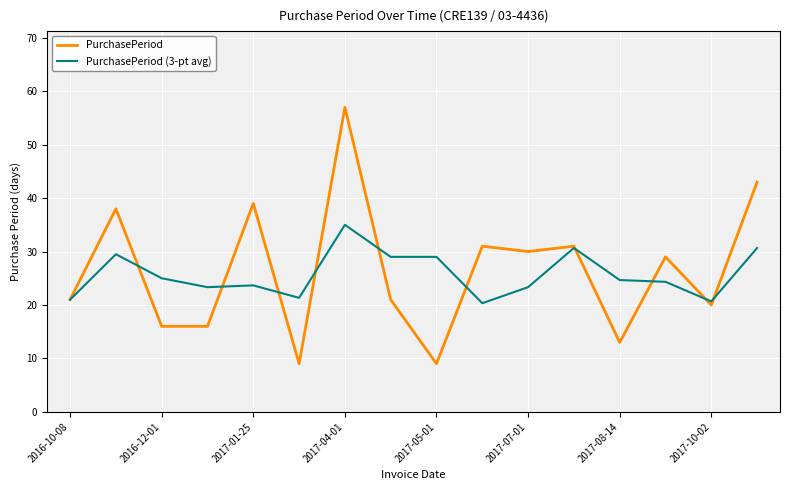

Reading left to right, extract all data points from this chart.

PurchasePeriod: 21.0	38.0	16.0	16.0	39.0	9.0	57.0	21.0	9.0	31.0	30.0	31.0	13.0	29.0	20.0	43.0
PurchasePeriod (3-pt avg): 21.0	29.5	25.0	23.3	23.7	21.3	35.0	29.0	29.0	20.3	23.3	30.7	24.7	24.3	20.7	30.7